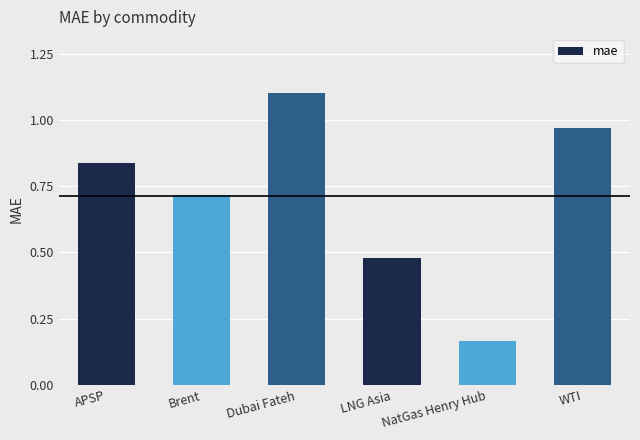

At which label is the value closest to 0?

NatGas Henry Hub